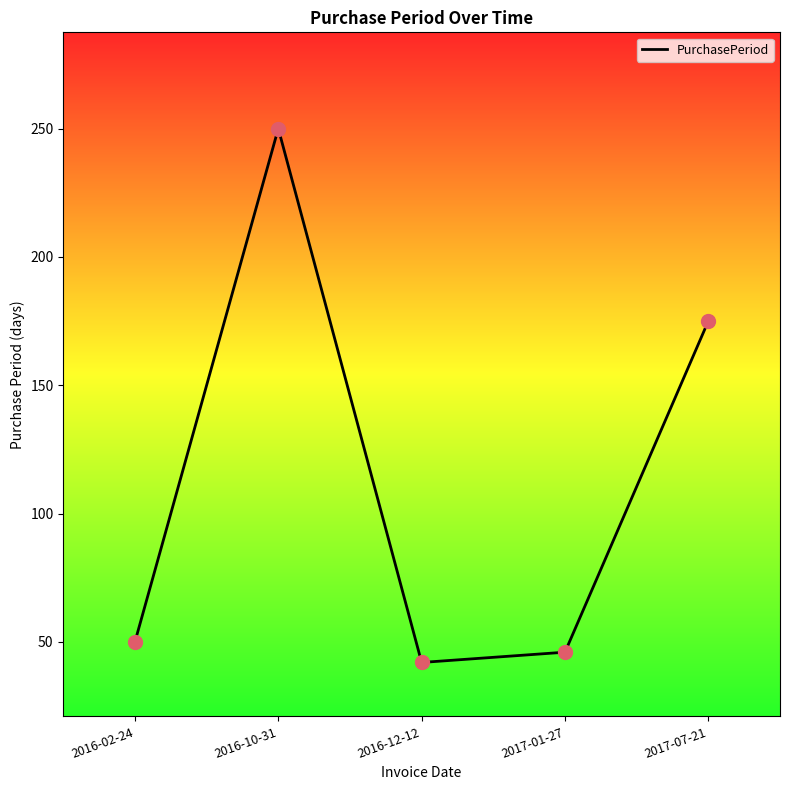

What is the change in value from 2016-12-12 to 2017-07-21?

+133